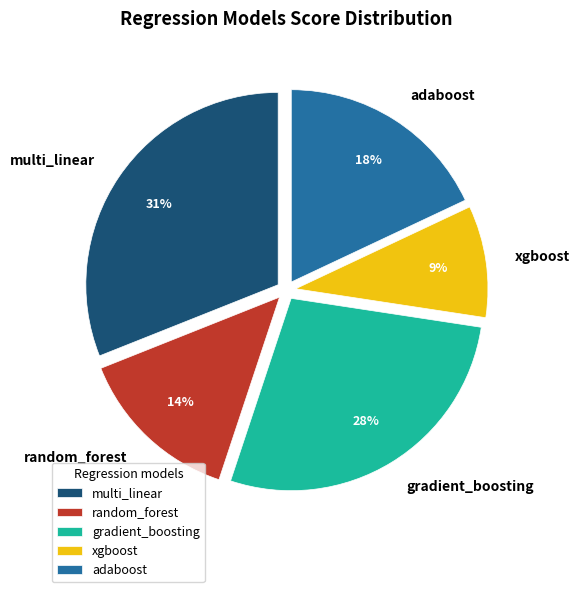

Rank the categories by value from highest to lowest.

multi_linear, gradient_boosting, adaboost, random_forest, xgboost